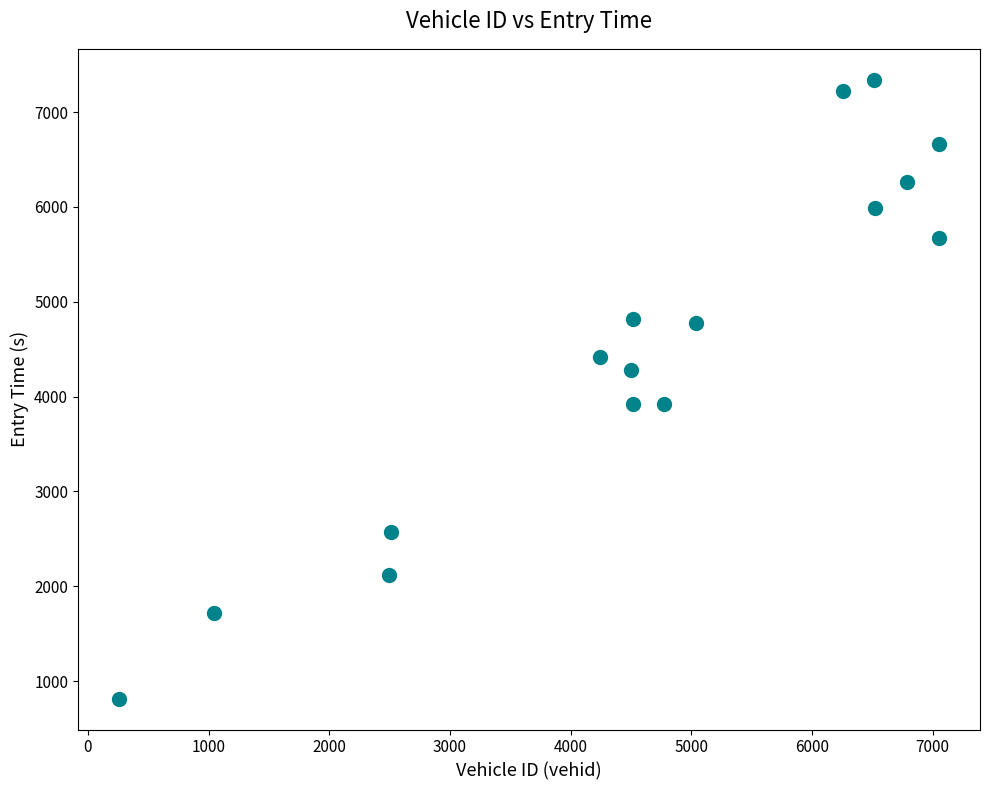

What is the range of X values (max minus min)?

6794.0